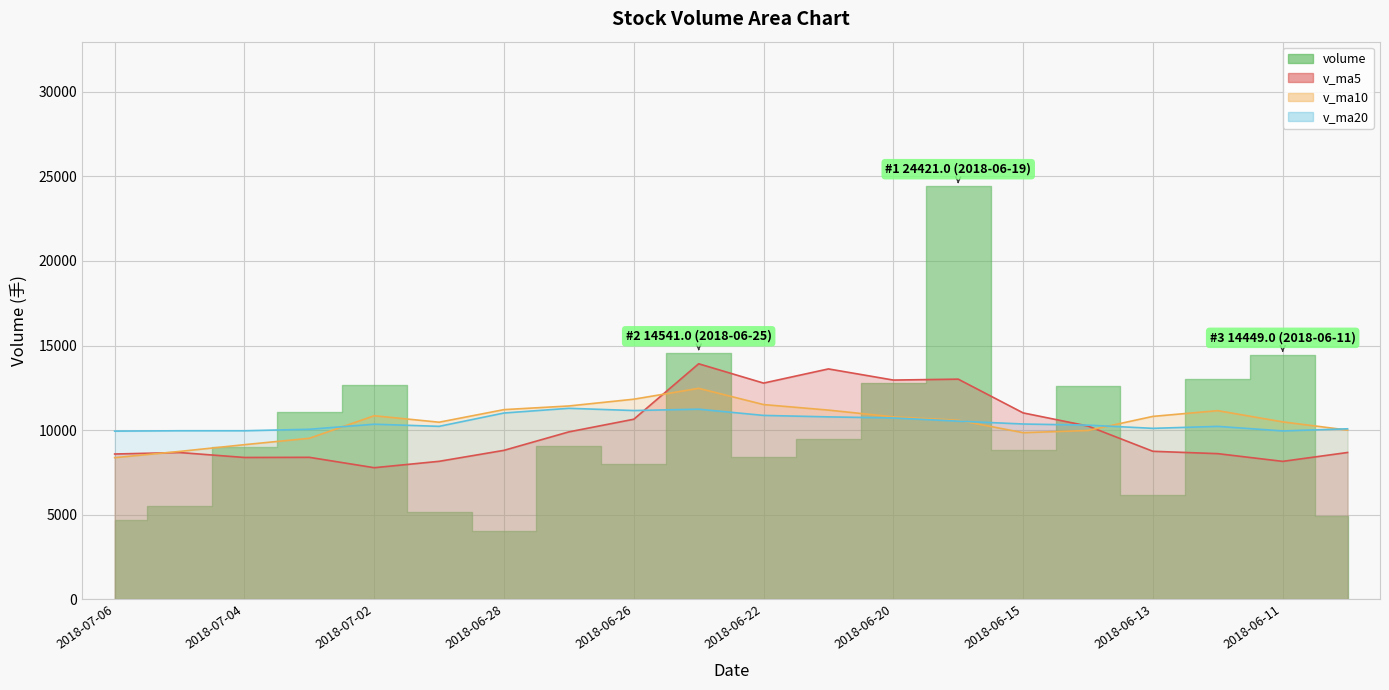

The value of v_ma20 at 2018-06-12 is 4607.6. True or false?

False